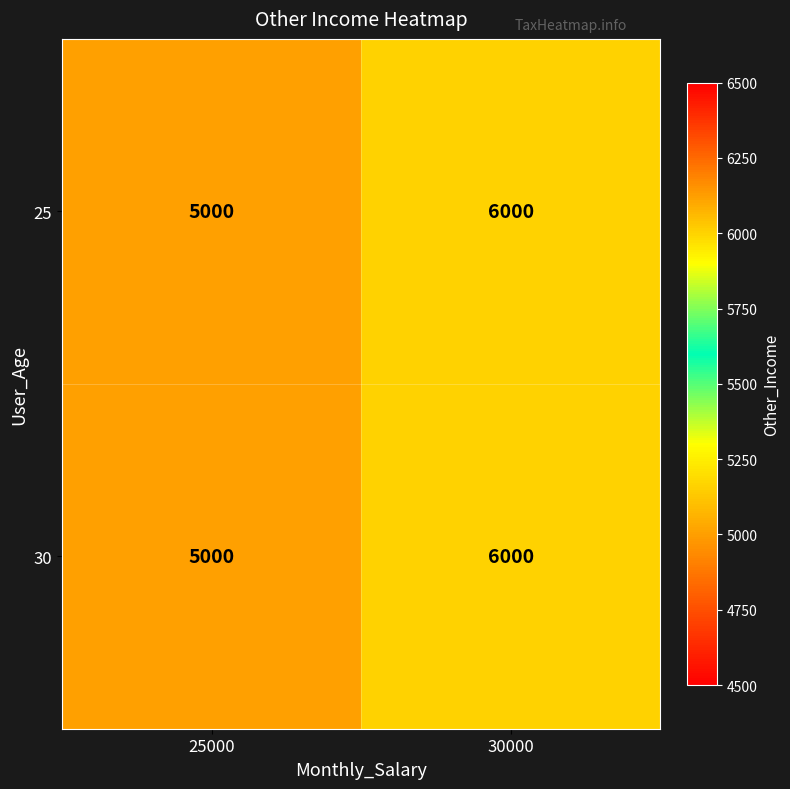

True or false: 25 has a value of 5000 at 25000.

True